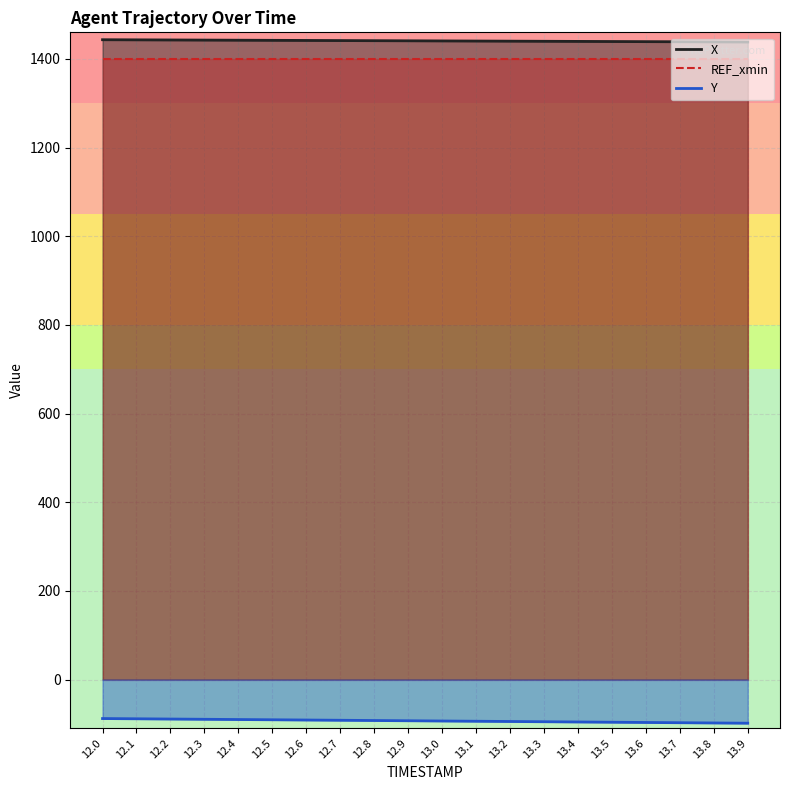

Is it true that Y equals -91.9 at 12.7?

True